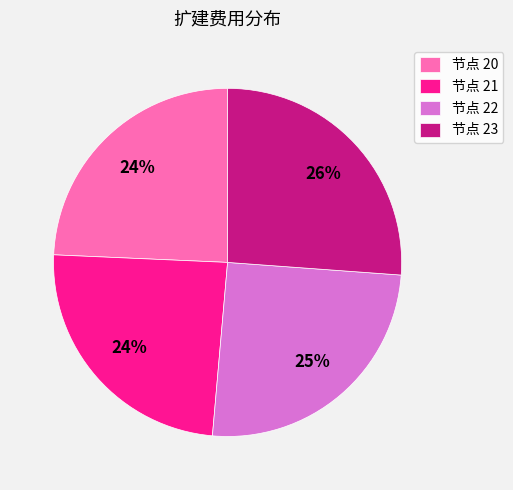

To the nearest percent, what is the difference between the 节点 22 and 节点 23 slice percentages?

1%